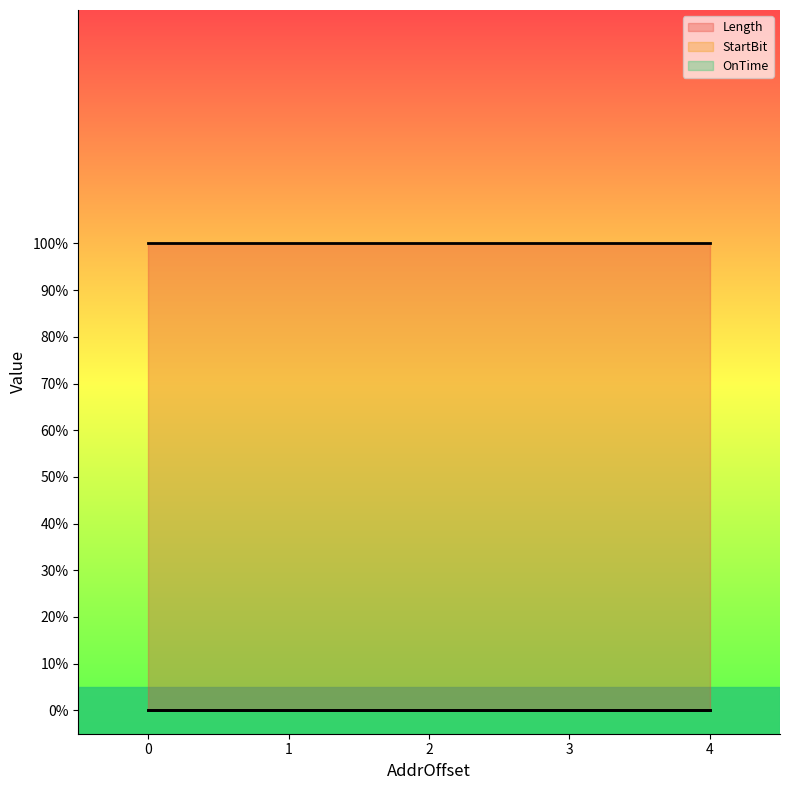

At how many categories does at least one series exceed 0?

5